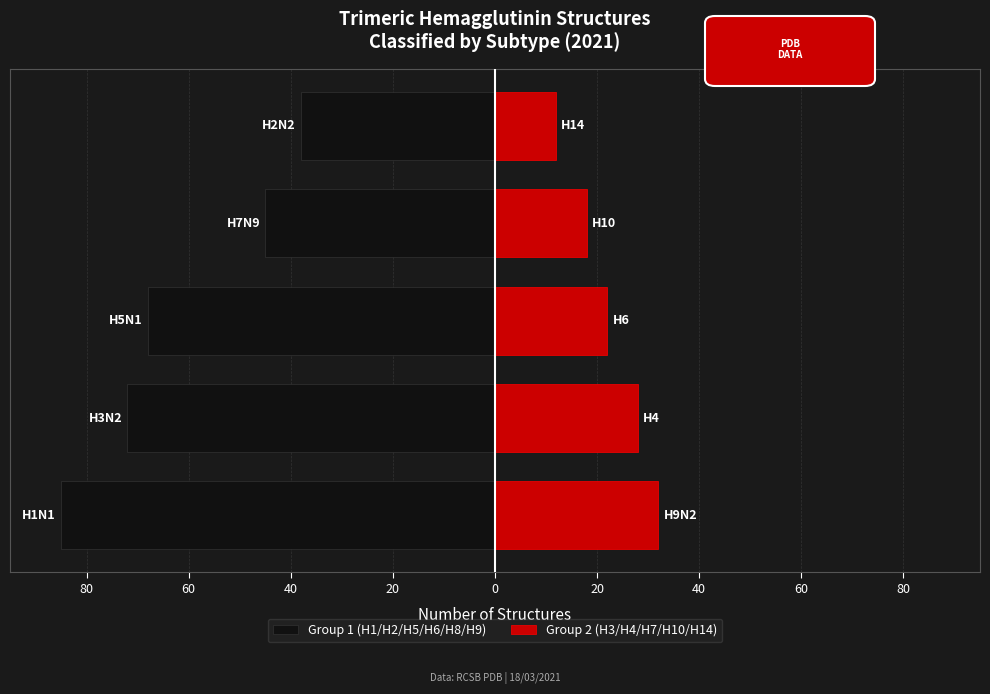

What is the value of the Group 2 (H3/H4/H7/H10/H14) bar at the 5th from the left?

12